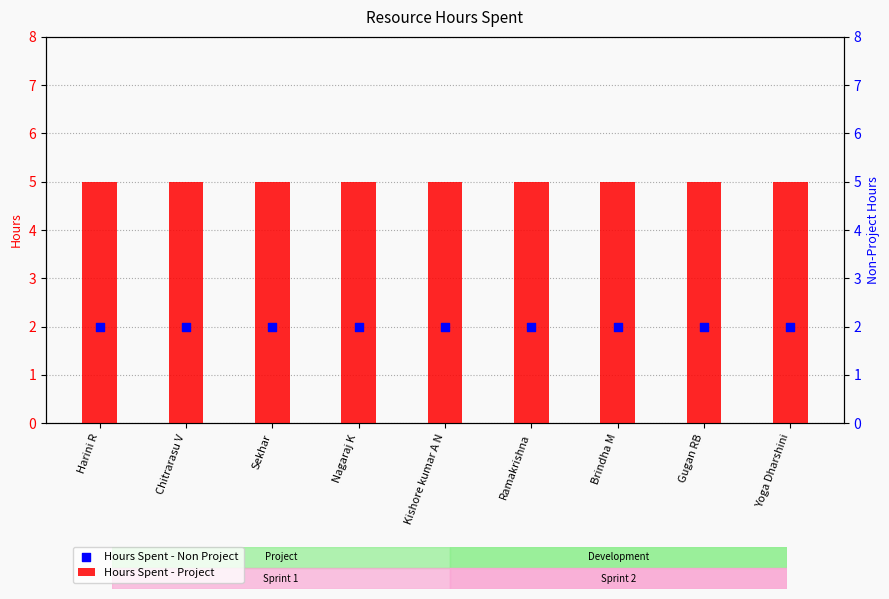

Which series contains the lowest Y value?

Hours Spent - Non Project